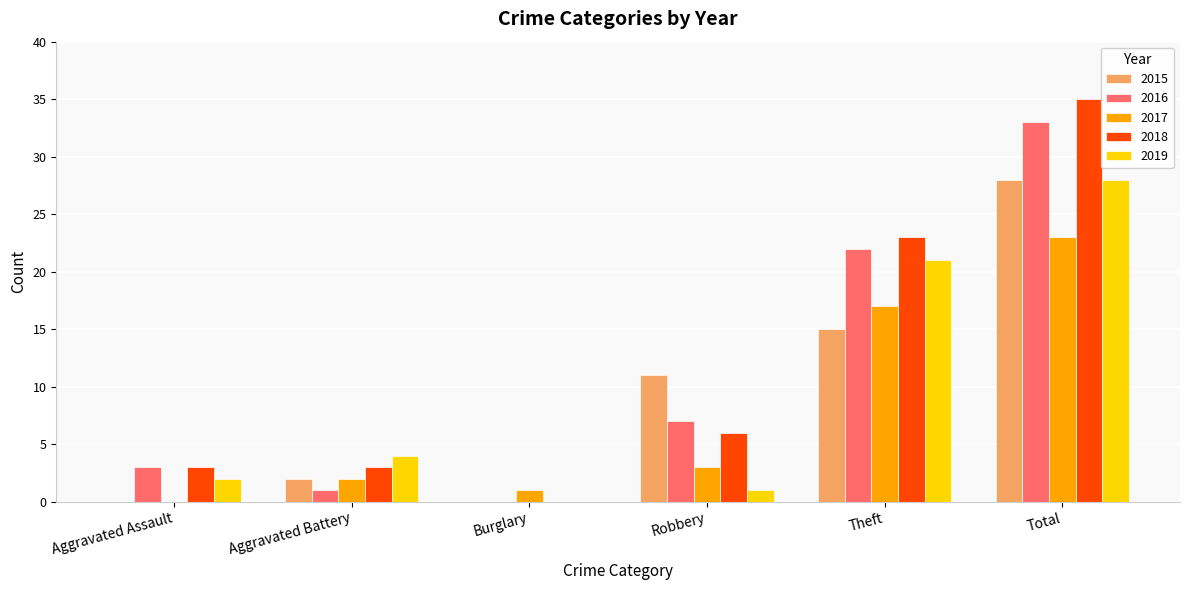

What is the difference between the 2016 values at Aggravated Assault and Robbery?

4